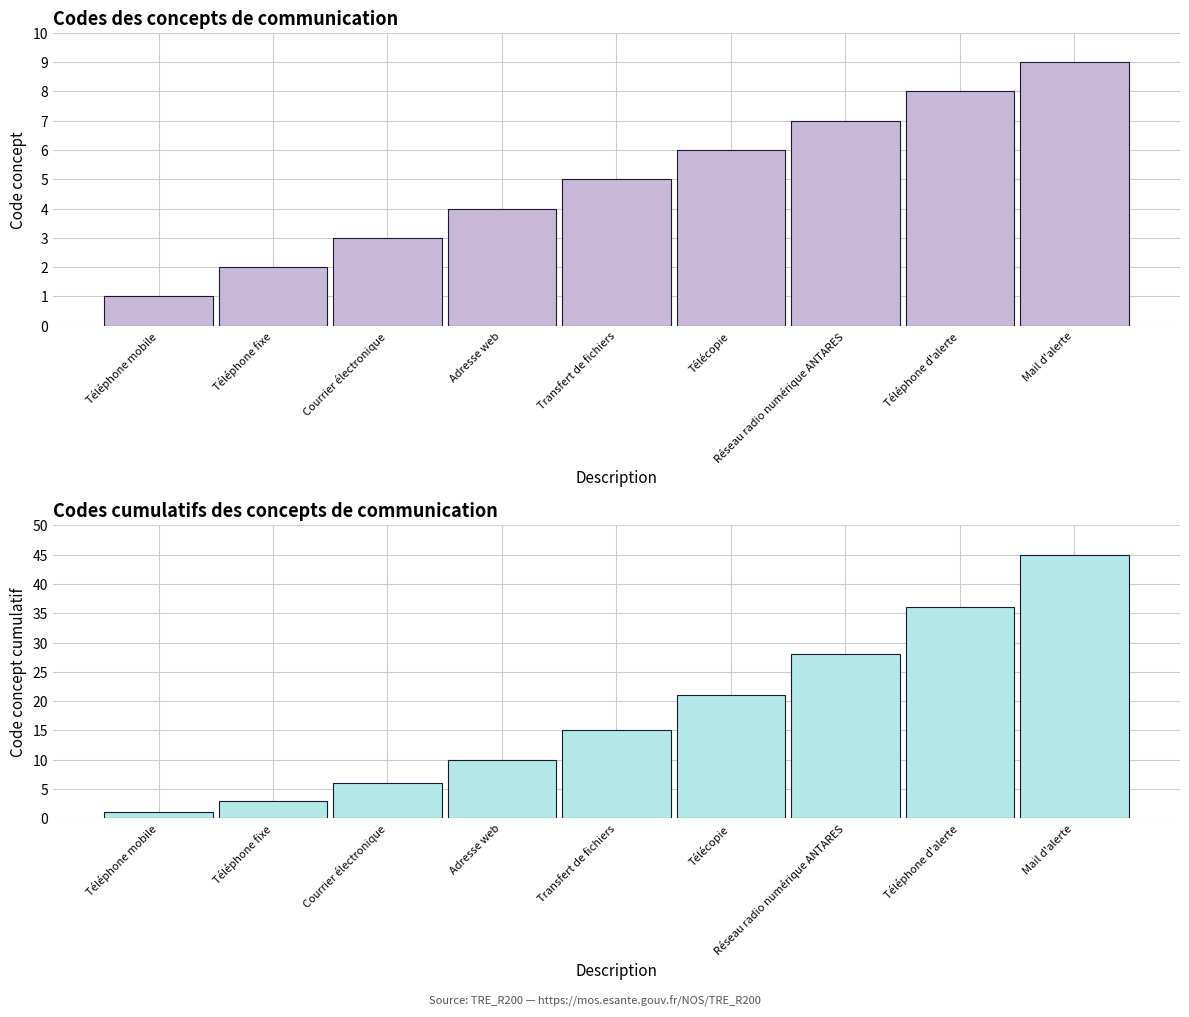

Which category has the lowest value in the Concept (cumulatif) series?

Téléphone mobile